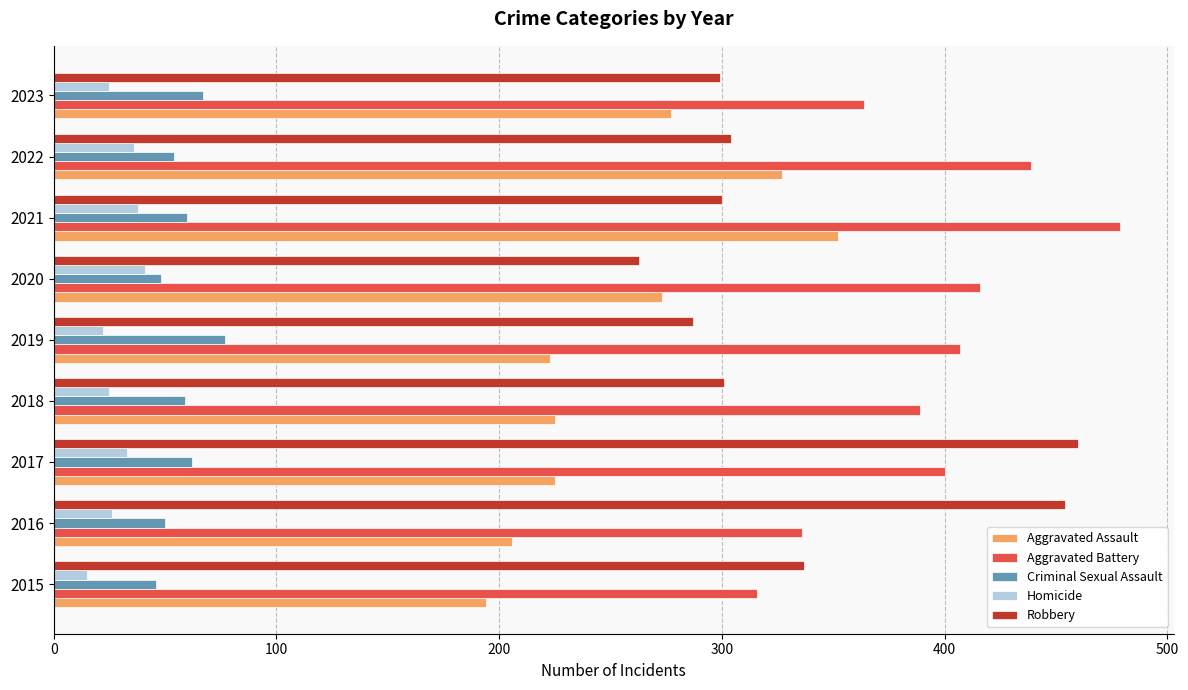

What is the difference between the highest and lowest values at 2020?

375